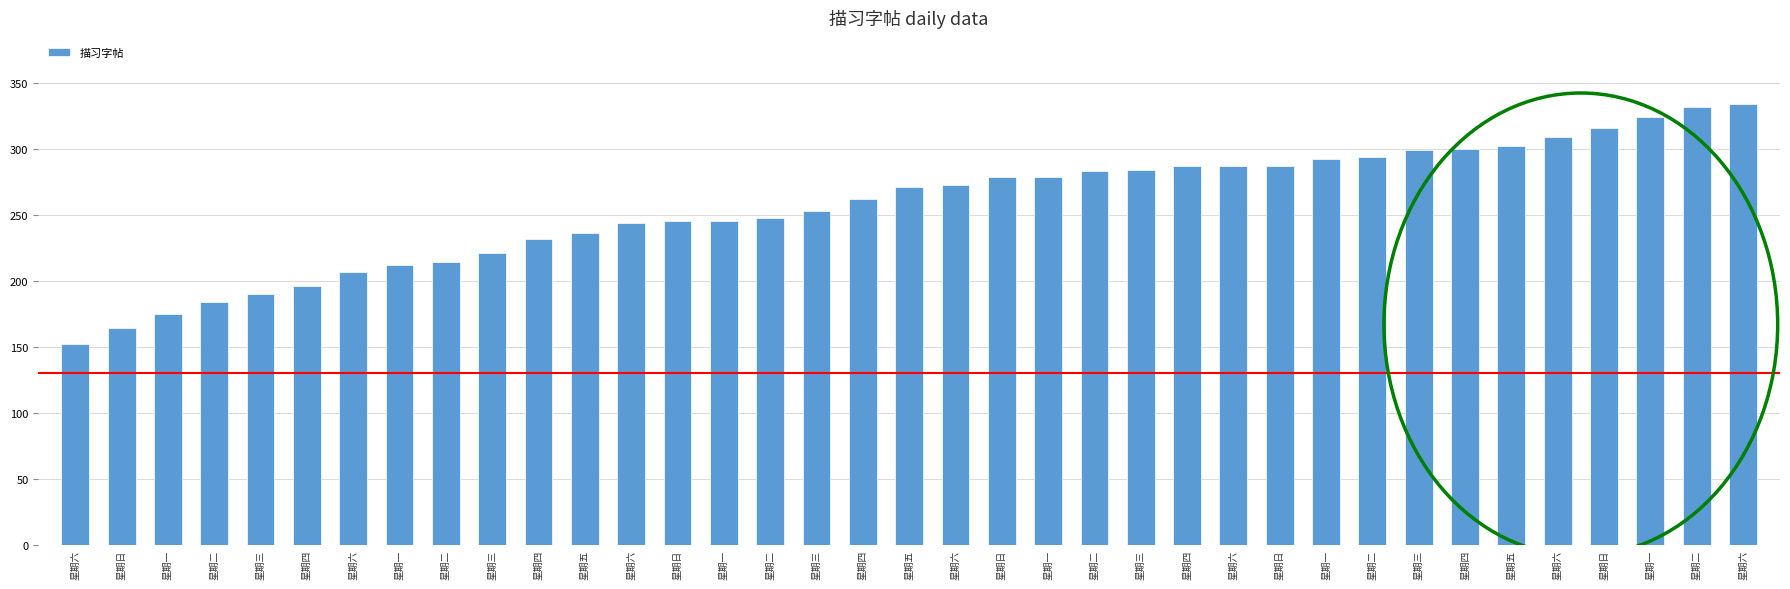

Are the bars grouped side by side (vs. stacked)?

No